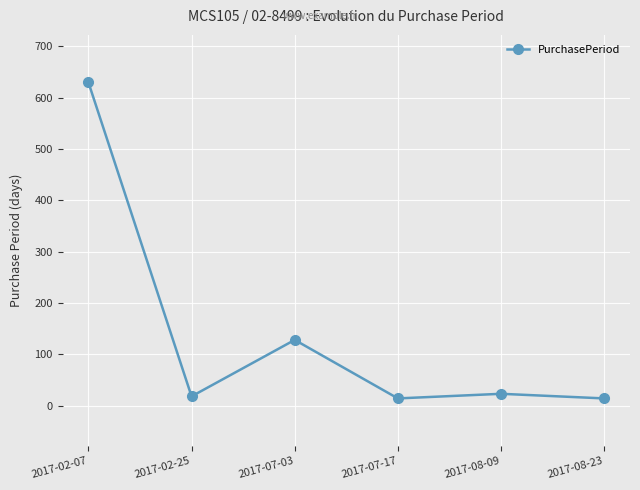

How many lines are shown in the chart?

1